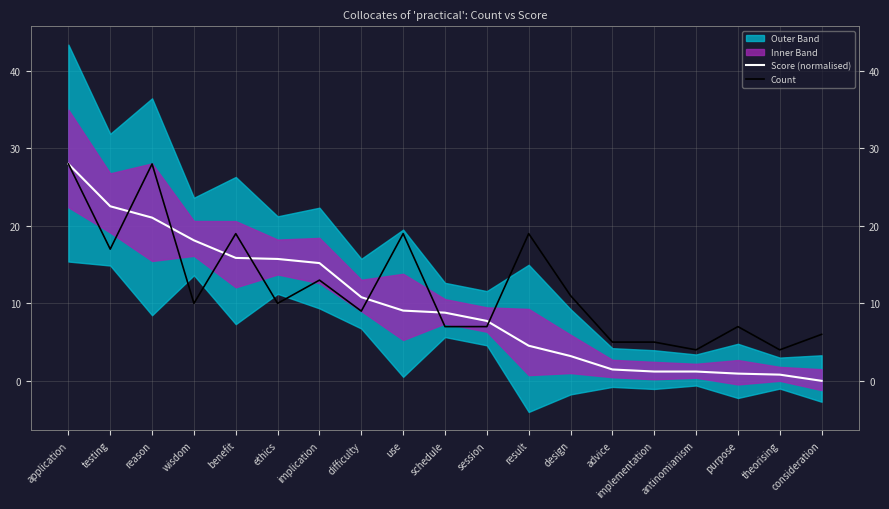

What is the sum of the Score (normalised) values at testing and benefit?

38.4